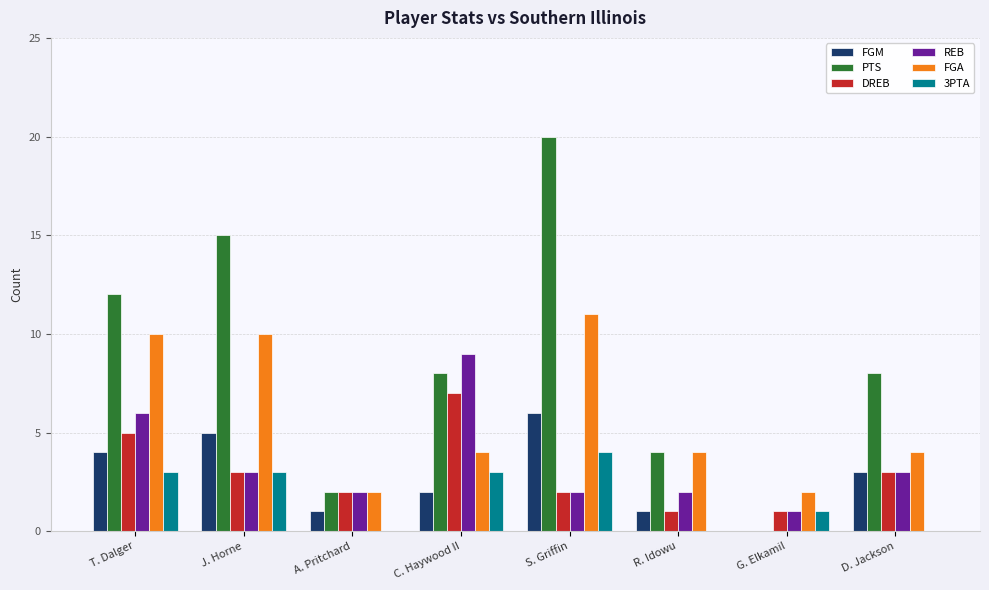

Read the REB value at J. Horne.

3